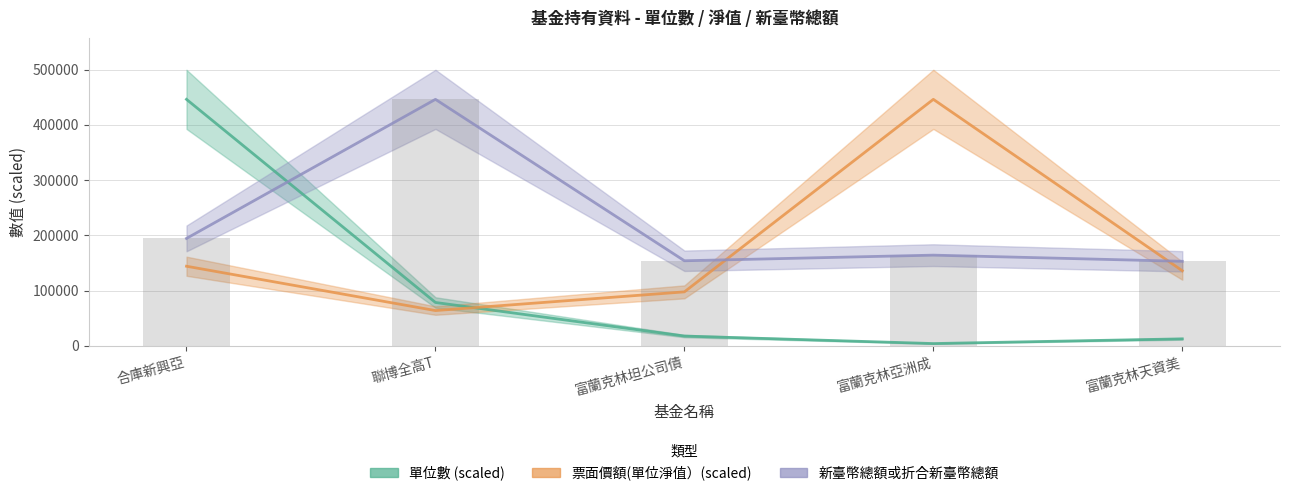

What is the average value of the 票面價額(單位淨值） series?

177537.6